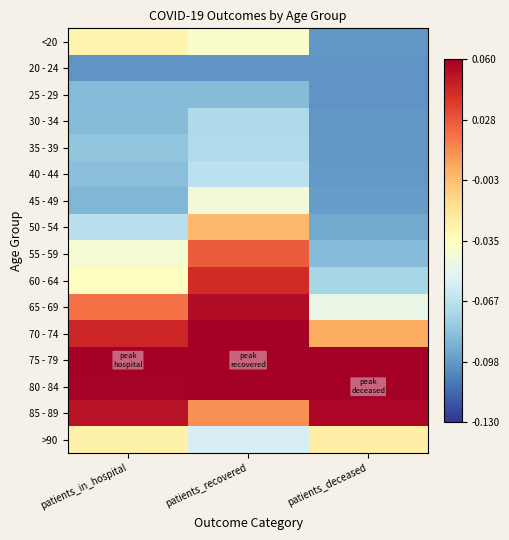

Reading right to left, extract all data points from this chart.

<20: patients_deceased=-0.1	patients_recovered=-0.0	patients_in_hospital=-0.0
20 - 24: patients_deceased=-0.1	patients_recovered=-0.1	patients_in_hospital=-0.1
25 - 29: patients_deceased=-0.1	patients_recovered=-0.1	patients_in_hospital=-0.1
30 - 34: patients_deceased=-0.1	patients_recovered=-0.1	patients_in_hospital=-0.1
35 - 39: patients_deceased=-0.1	patients_recovered=-0.1	patients_in_hospital=-0.1
40 - 44: patients_deceased=-0.1	patients_recovered=-0.1	patients_in_hospital=-0.1
45 - 49: patients_deceased=-0.1	patients_recovered=-0.0	patients_in_hospital=-0.1
50 - 54: patients_deceased=-0.1	patients_recovered=-0.0	patients_in_hospital=-0.1
55 - 59: patients_deceased=-0.1	patients_recovered=0.0	patients_in_hospital=-0.0
60 - 64: patients_deceased=-0.1	patients_recovered=0.0	patients_in_hospital=-0.0
65 - 69: patients_deceased=-0.0	patients_recovered=0.1	patients_in_hospital=0.0
70 - 74: patients_deceased=0.0	patients_recovered=0.1	patients_in_hospital=0.0
75 - 79: patients_deceased=0.1	patients_recovered=0.1	patients_in_hospital=0.1
80 - 84: patients_deceased=0.1	patients_recovered=0.1	patients_in_hospital=0.1
85 - 89: patients_deceased=0.1	patients_recovered=0.0	patients_in_hospital=0.1
>90: patients_deceased=-0.0	patients_recovered=-0.1	patients_in_hospital=-0.0